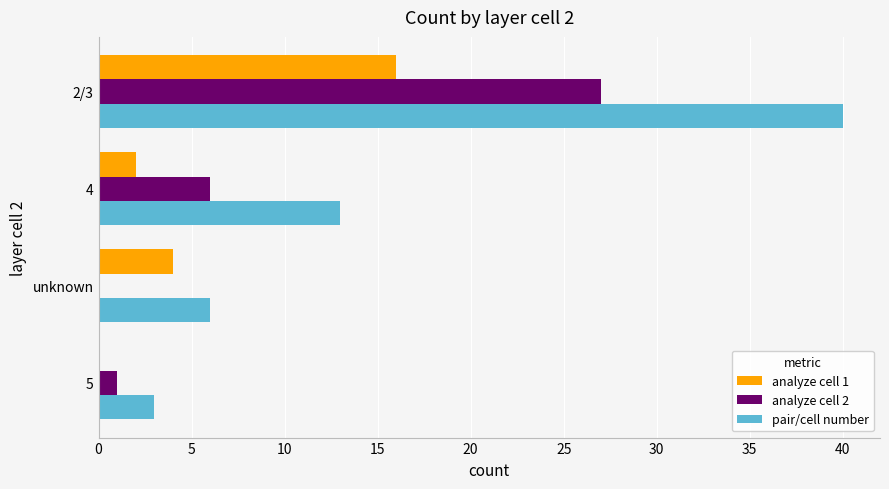

At which category is the sum across all series the highest?

2/3